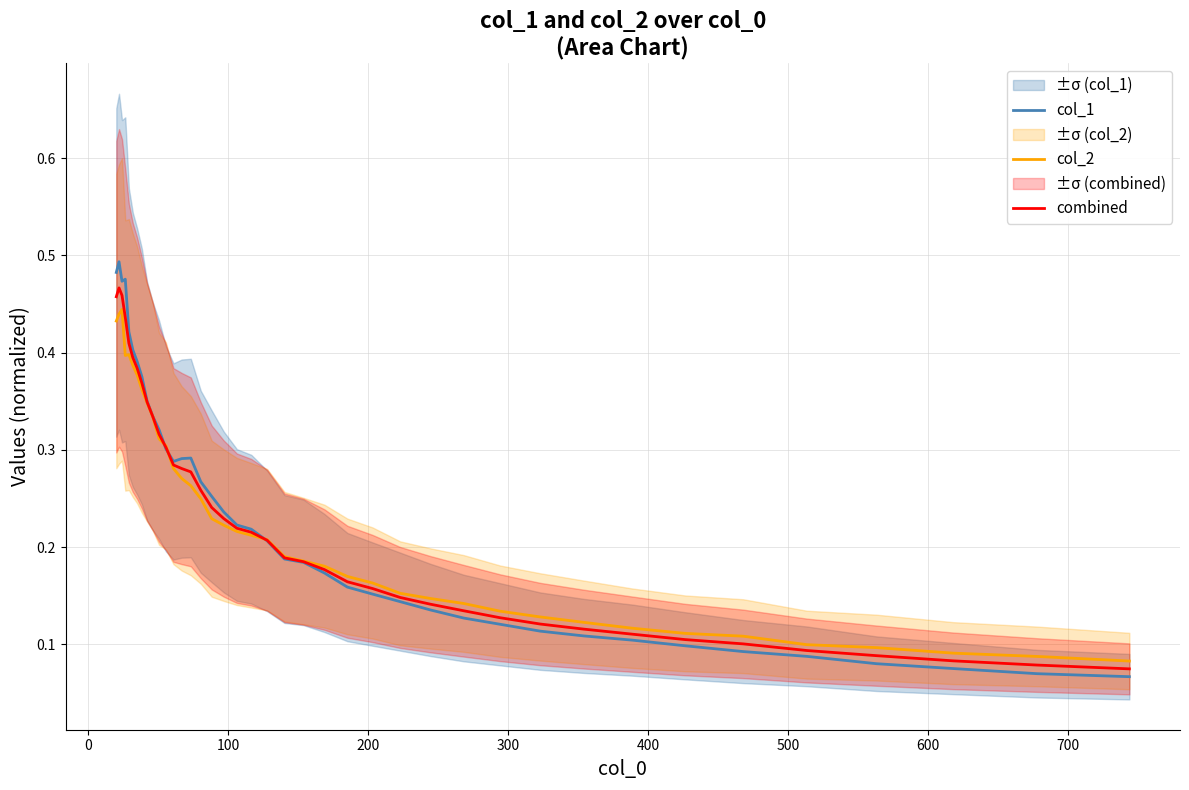

What is the maximum value shown in the chart?

0.5